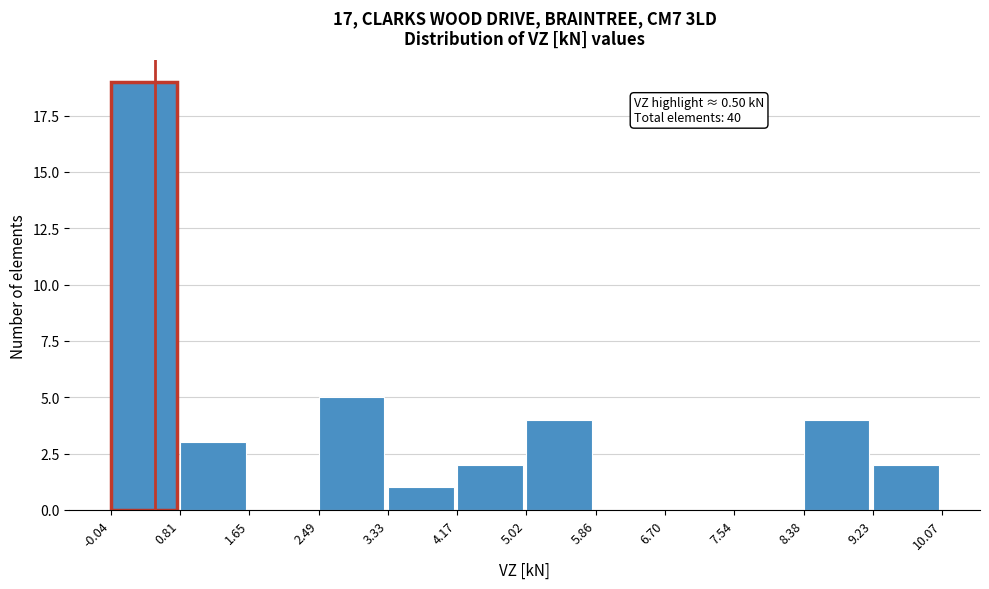

Over which range of the x-axis is the bar tallest?

-0.04 to 0.81